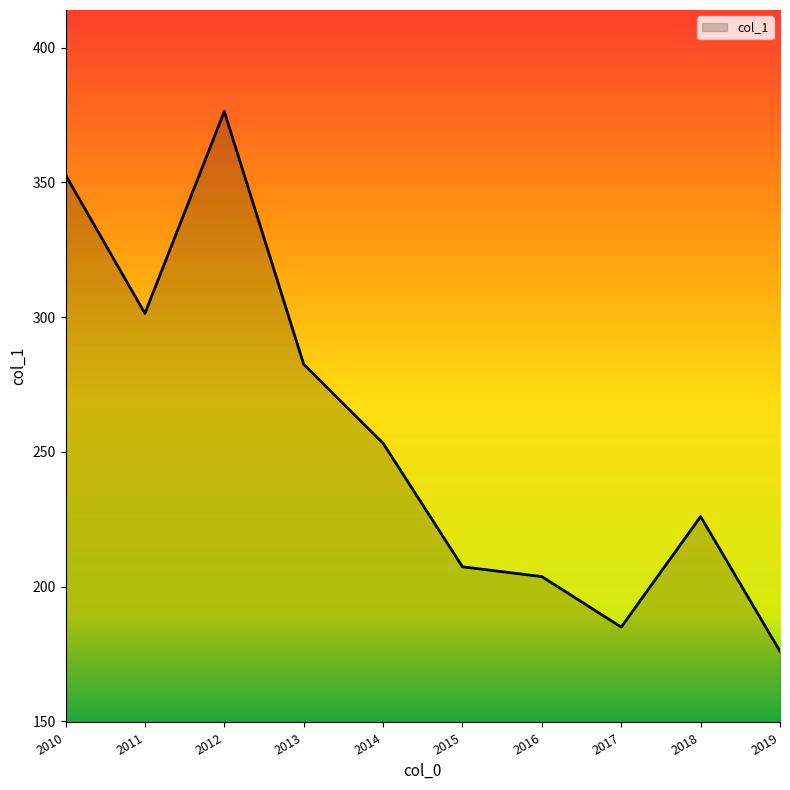

Count the number of categories in the chart.

10